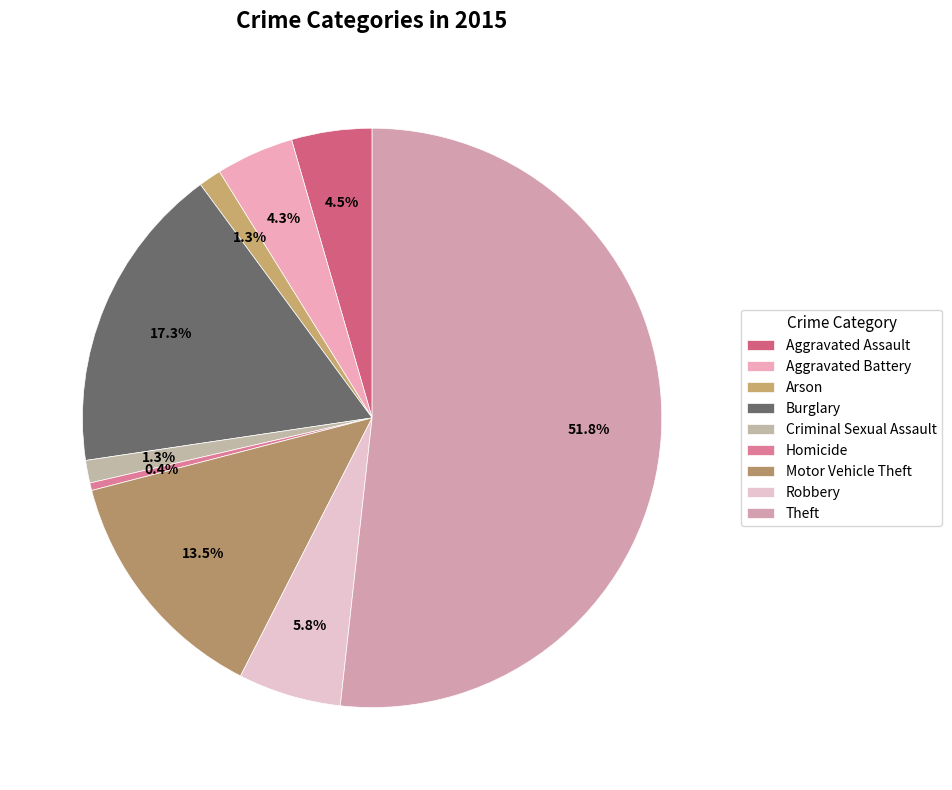

Rank the categories by value from lowest to highest.

Homicide, Arson, Criminal Sexual Assault, Aggravated Battery, Aggravated Assault, Robbery, Motor Vehicle Theft, Burglary, Theft